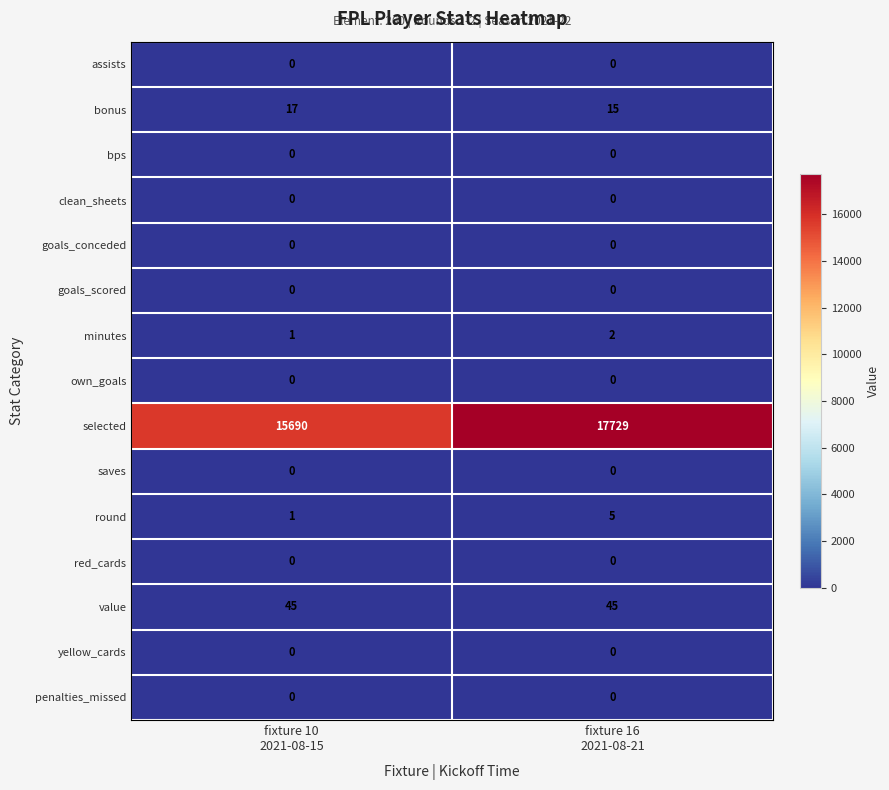

What is the greatest value displayed?

17729